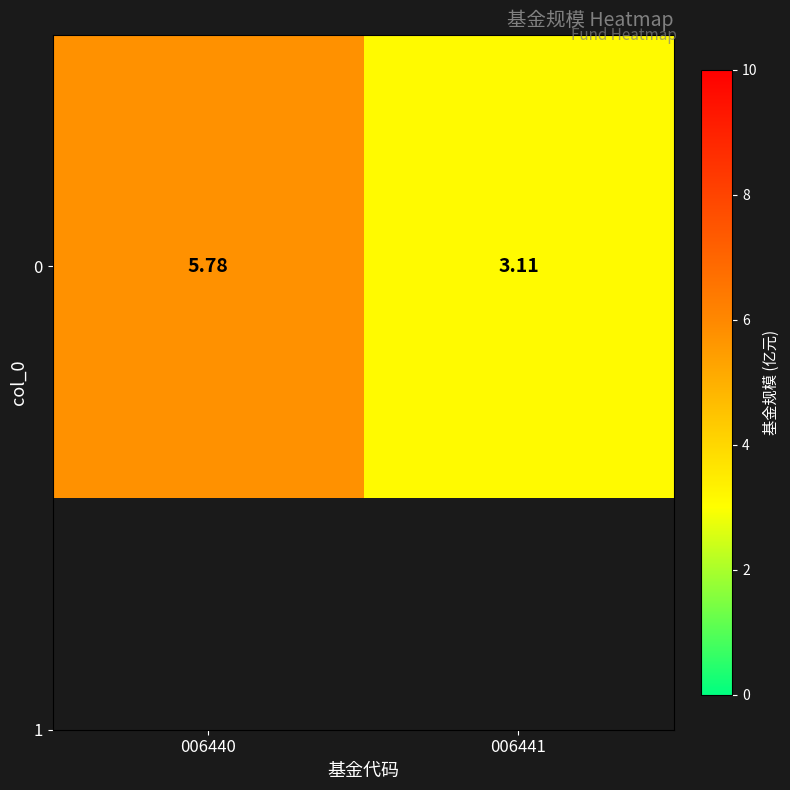

What is the change in value from 006440 to 006441?

-2.7